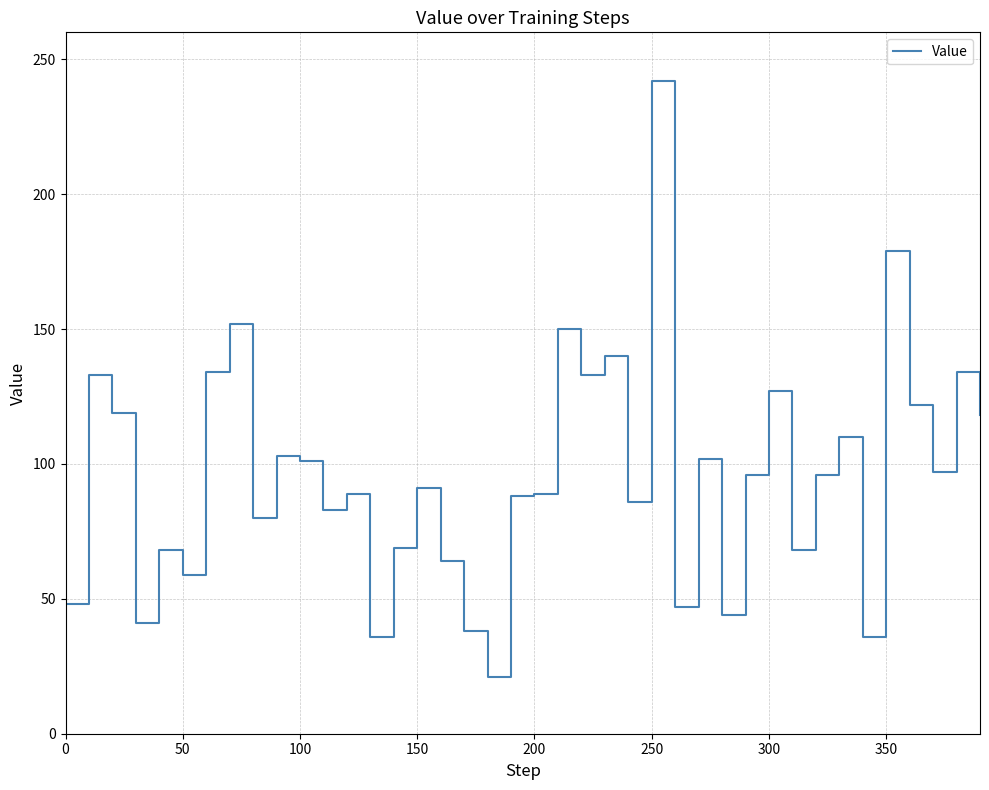

How many lines are shown in the chart?

1